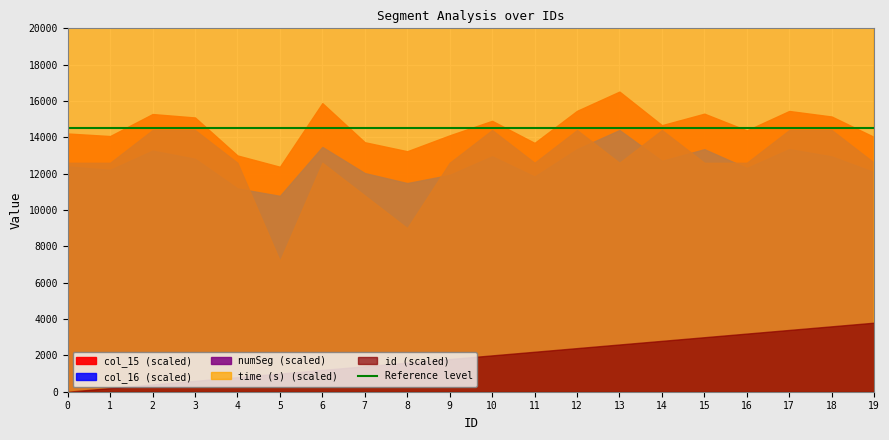

Reading left to right, what are all the values shown in this chart?

col_15: 0=0.9	1=0.9	2=1.0	3=1.0	4=0.9	5=0.8	6=1.1	7=0.9	8=0.9	9=0.9	10=1.0	11=0.9	12=1.0	13=1.1	14=1.0	15=1.0	16=1.0	17=1.0	18=1.0	19=0.9
col_16: 0=1.0	1=0.9	2=1.0	3=1.0	4=0.9	5=0.8	6=1.0	7=0.9	8=0.9	9=0.9	10=1.0	11=0.9	12=1.0	13=1.1	14=1.0	15=1.0	16=0.9	17=1.0	18=1.0	19=0.9
numSeg: 0=7.0	1=7.0	2=8.0	3=8.0	4=7.0	5=4.0	6=7.0	7=6.0	8=5.0	9=7.0	10=8.0	11=7.0	12=8.0	13=7.0	14=8.0	15=7.0	16=7.0	17=8.0	18=8.0	19=7.0
time_s: 0=0.0	1=0.0	2=0.0	3=0.0	4=0.0	5=0.0	6=0.0	7=0.0	8=0.0	9=0.0	10=0.0	11=0.0	12=0.0	13=0.0	14=0.0	15=0.0	16=0.0	17=0.0	18=0.0	19=0.0
id: 0=0.0	1=1.0	2=2.0	3=3.0	4=4.0	5=5.0	6=6.0	7=7.0	8=8.0	9=9.0	10=10.0	11=11.0	12=12.0	13=13.0	14=14.0	15=15.0	16=16.0	17=17.0	18=18.0	19=19.0